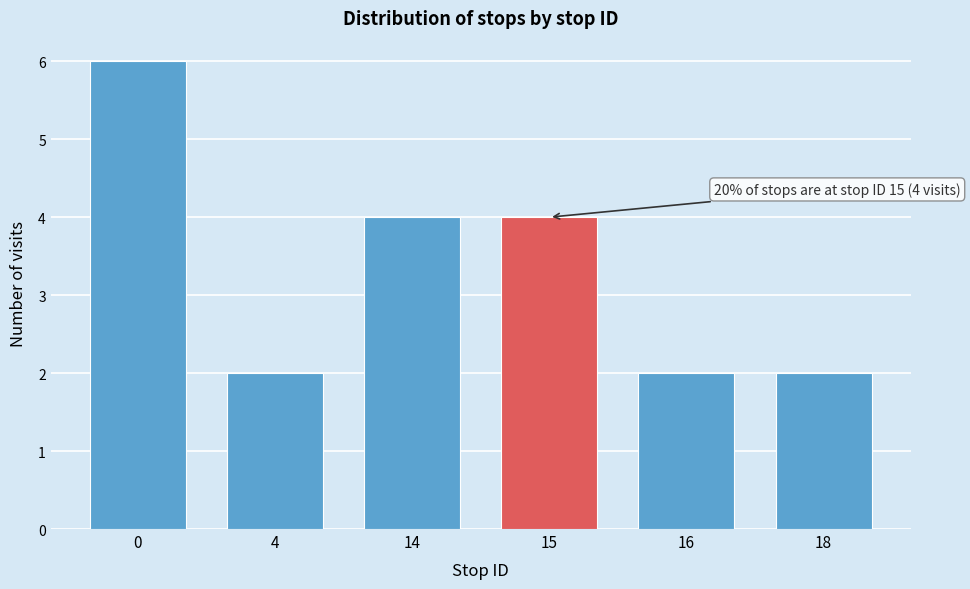

Reading left to right, transcribe all the data shown in this chart.

6	2	4	4	2	2